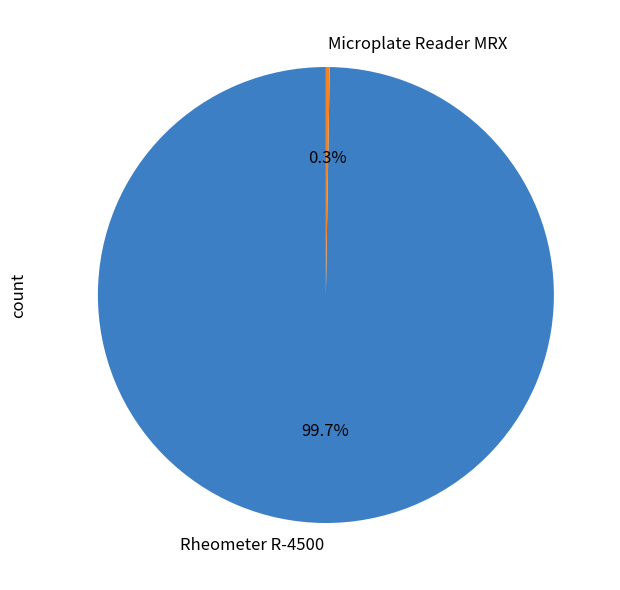

Does Rheometer R-4500 account for over 50% of the chart?

Yes